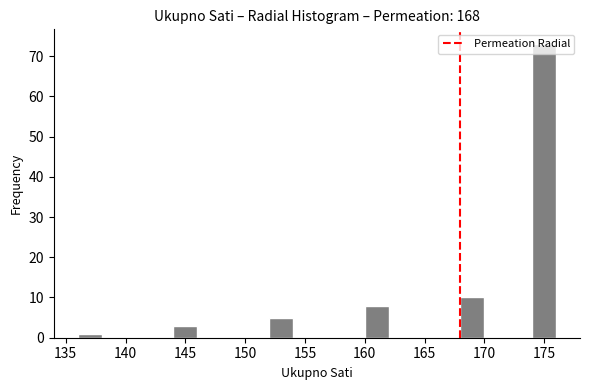

Reading left to right, transcribe this chart: for each bar, give the range it covers on the x-axis and its height. The values are not printed on the chart, so give them approximately, as read against the axis.

136 to 138: 1
138 to 140: 0
140 to 142: 0
142 to 144: 0
144 to 146: 3
146 to 148: 0
148 to 150: 0
150 to 152: 0
152 to 154: 5
154 to 156: 0
156 to 158: 0
158 to 160: 0
160 to 162: 8
162 to 164: 0
164 to 166: 0
166 to 168: 0
168 to 170: 10
170 to 172: 0
172 to 174: 0
174 to 176: 73